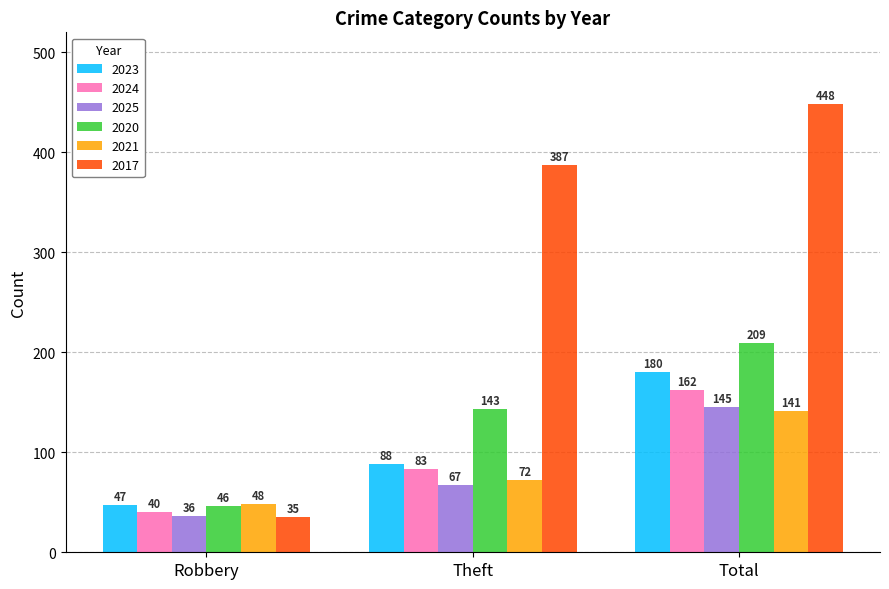

What is the average value of the 2021 series?

87